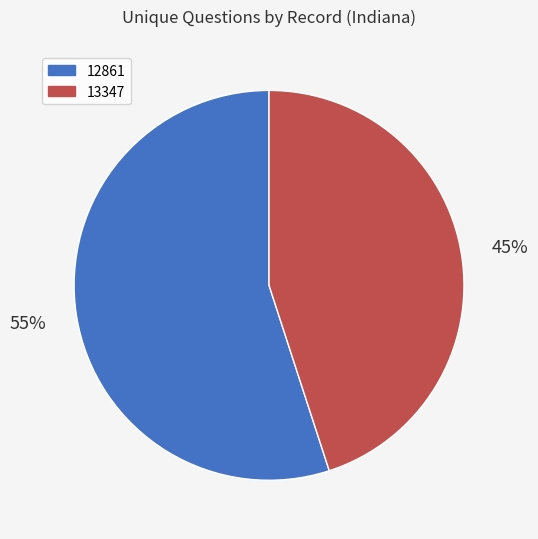

Does any single category account for the majority?

Yes